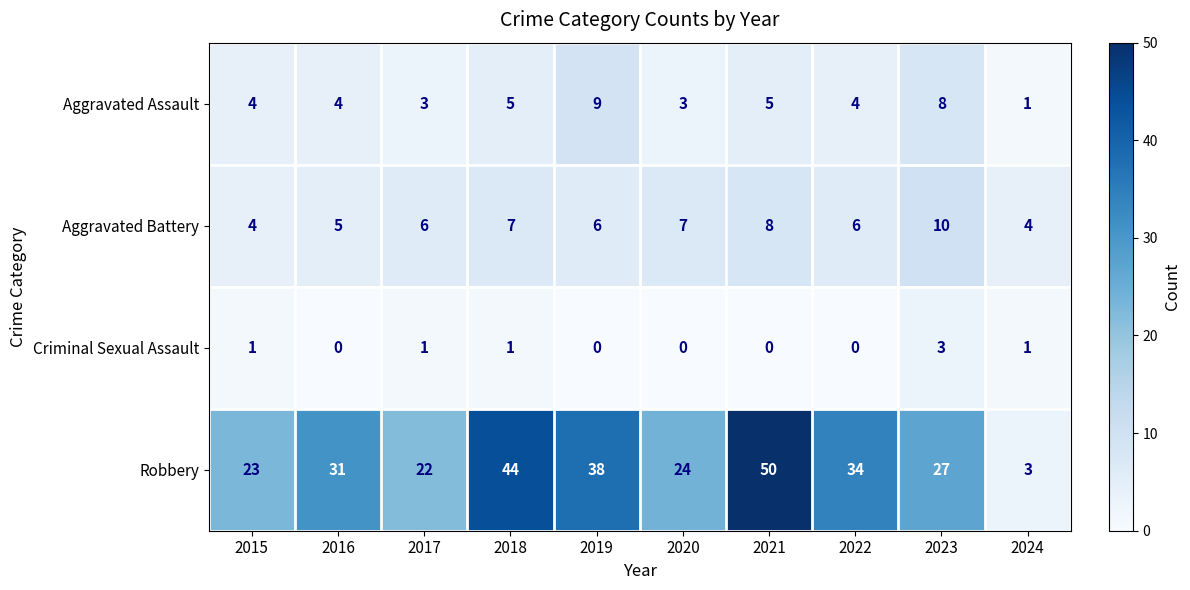

What is the difference between the maximum and minimum values in the Robbery series?

47